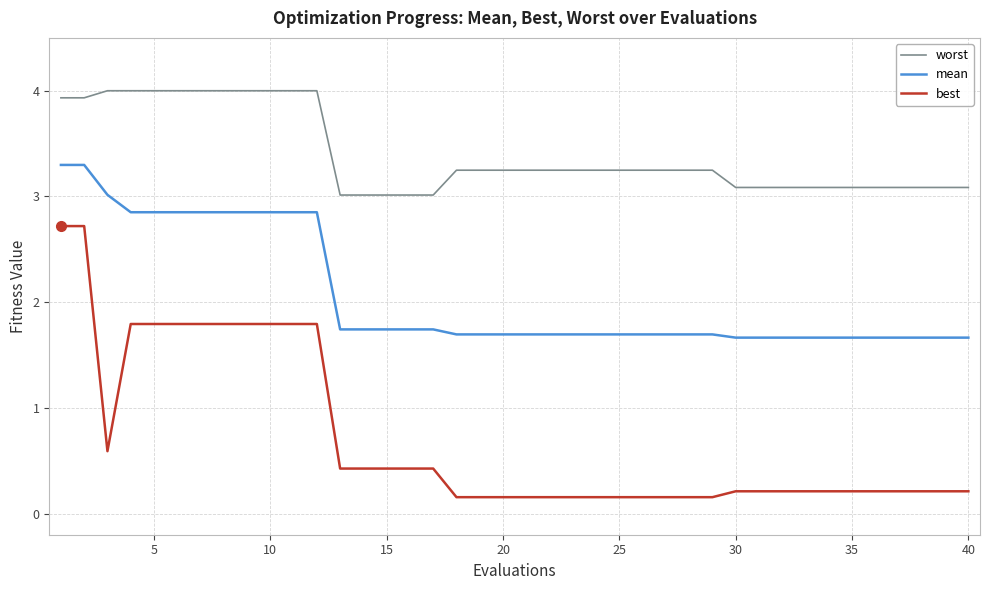

What is the maximum value shown in the chart?

4.0